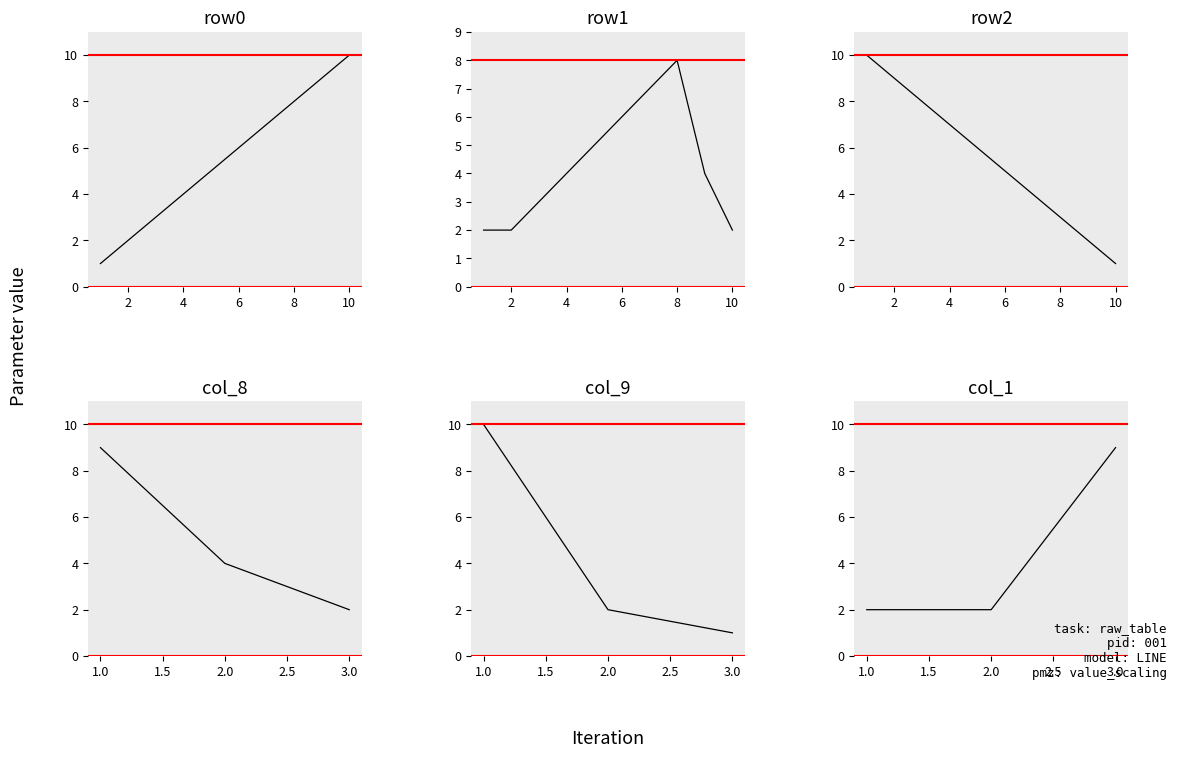

Which has a higher value, 4 or 8?

8